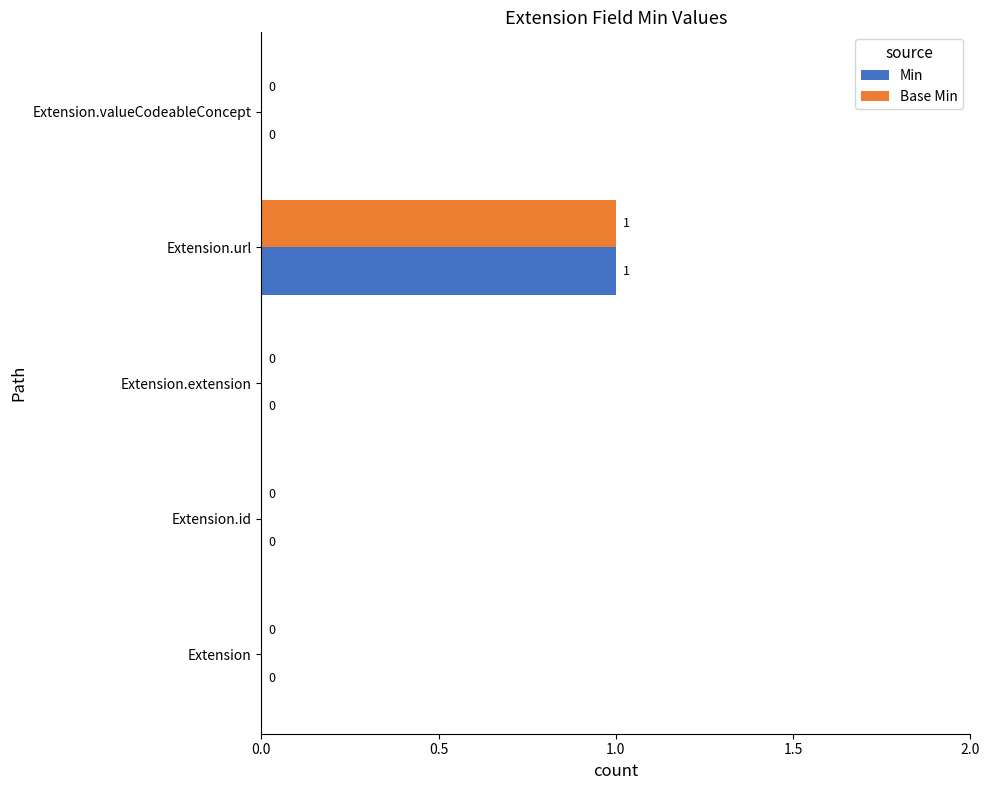

How many Min values are between 0 and 1?

5